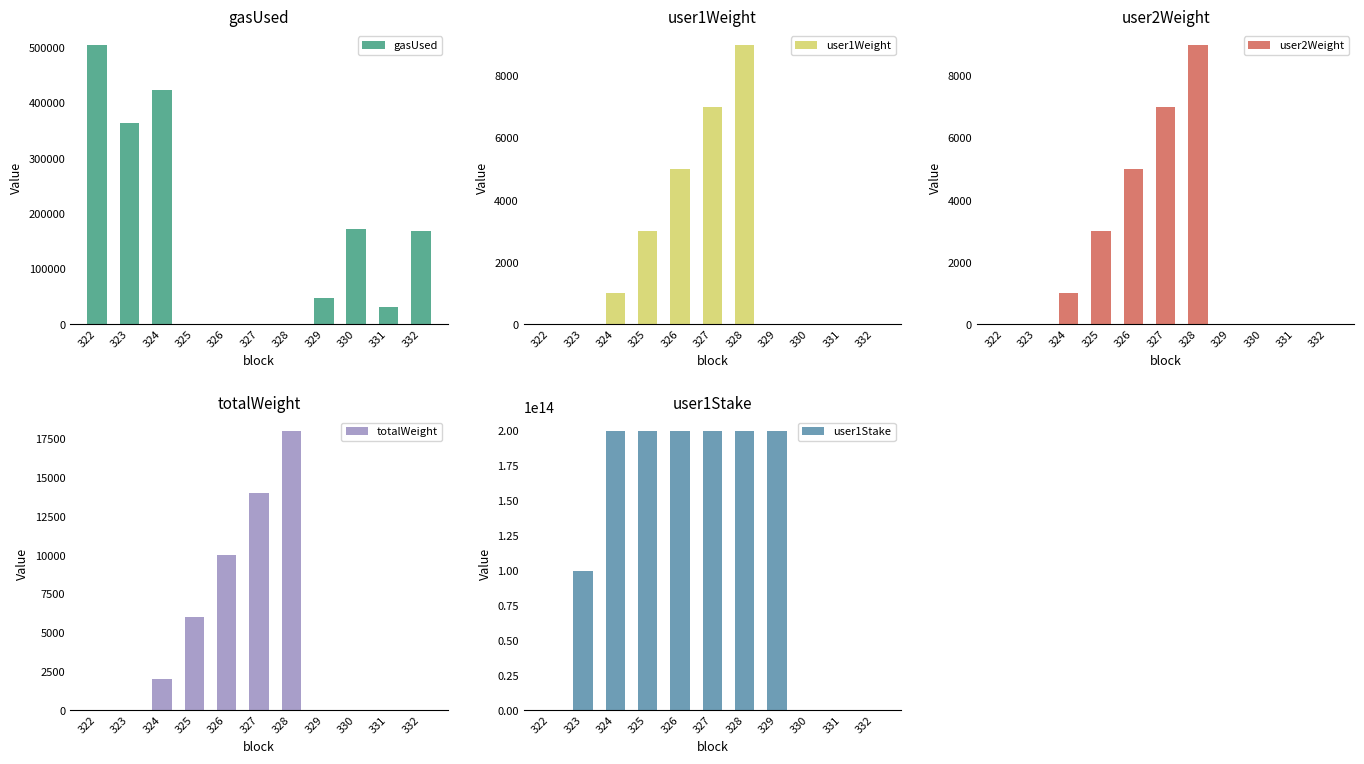

Where is user1Stake nearest to the value 100000000000000?

323